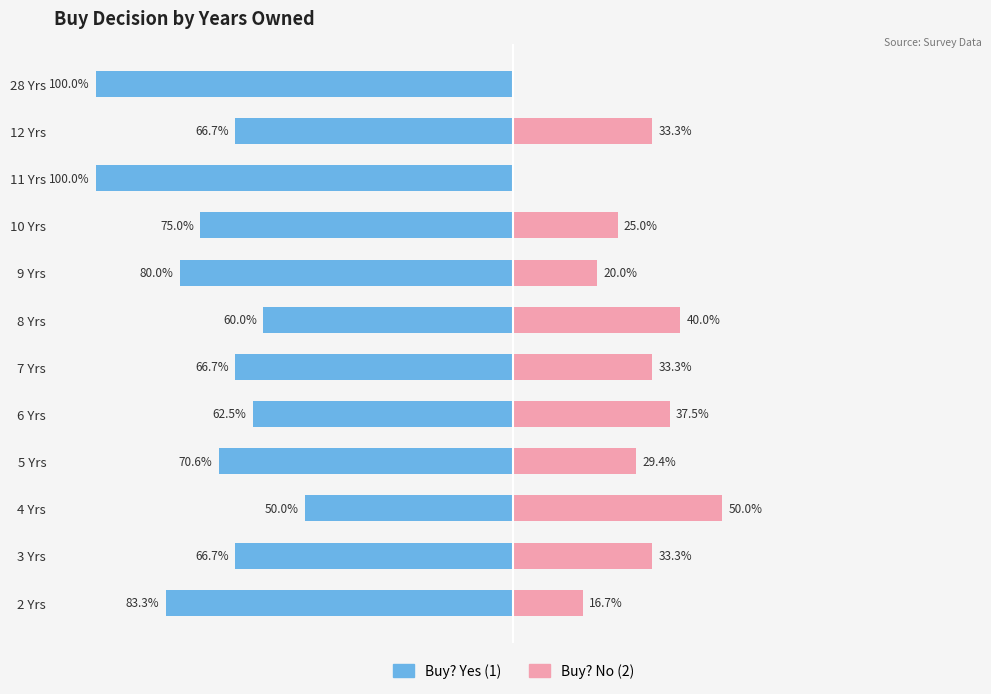

How many groups of bars are there?

12